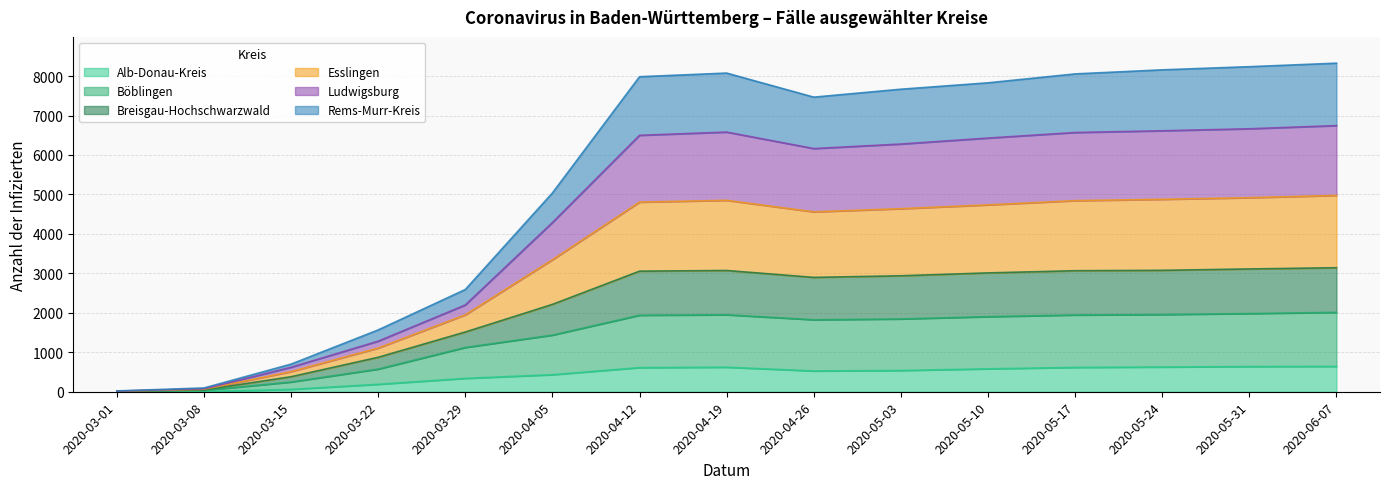

Count the number of categories in the chart.

15